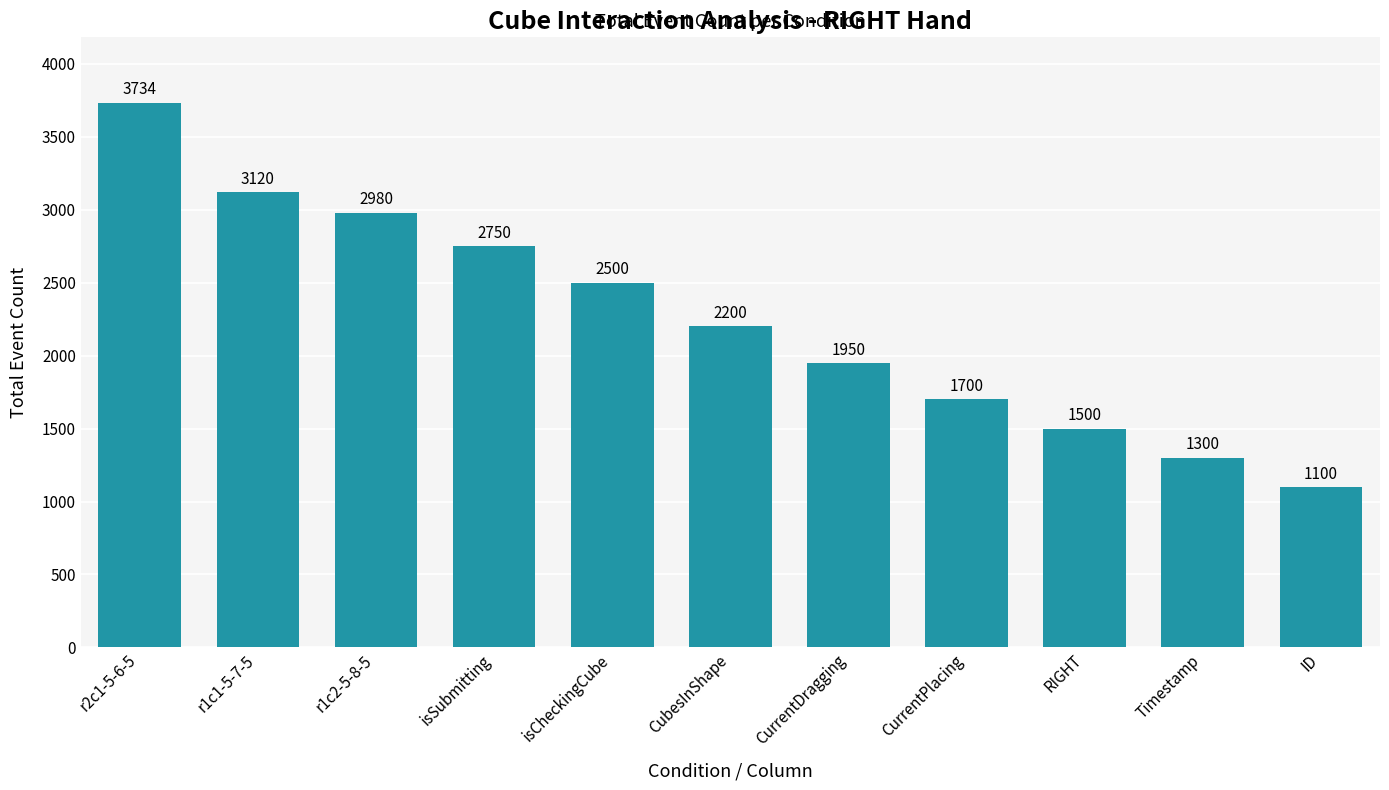

What is the difference between the maximum and second lowest values?

2434